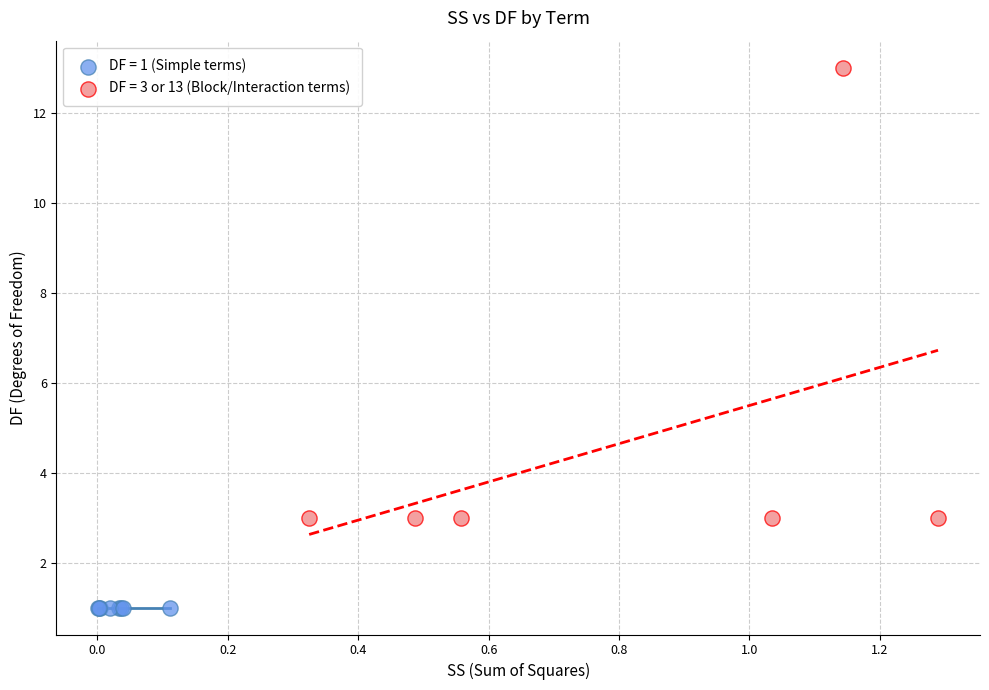

Which series reaches the maximum Y coordinate?

DF = 3 or 13 (Block/Interaction terms)